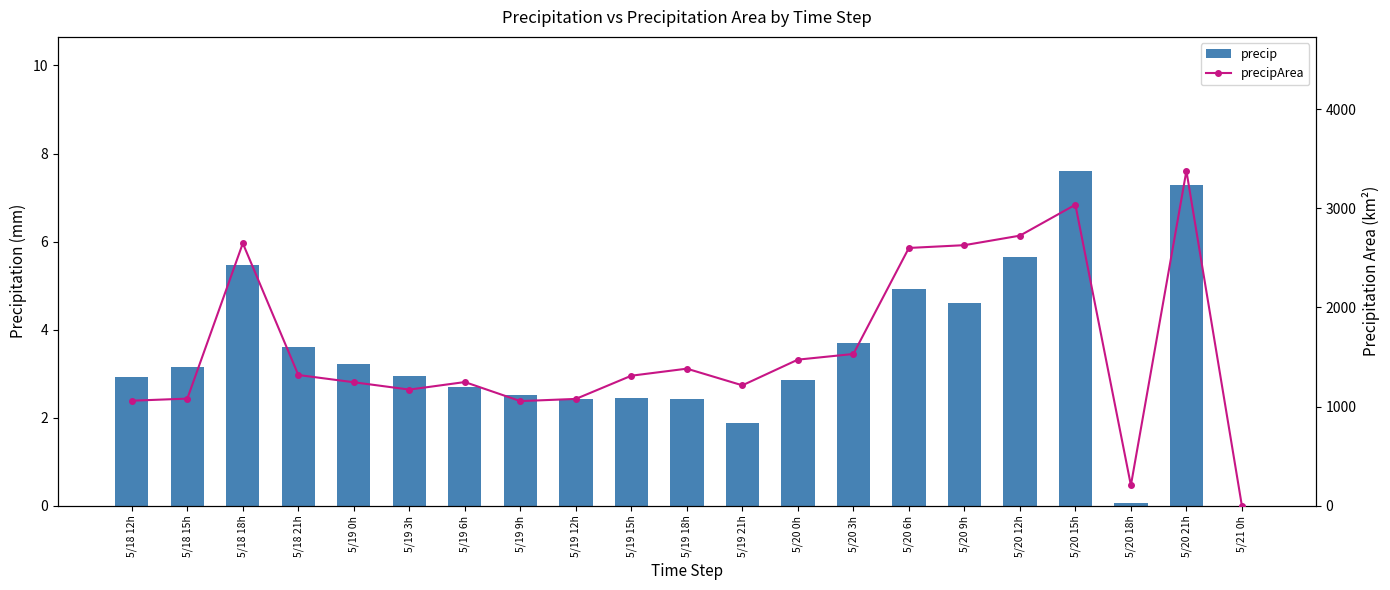

What is the difference between the maximum and second lowest values in the precipArea series?

3170.0